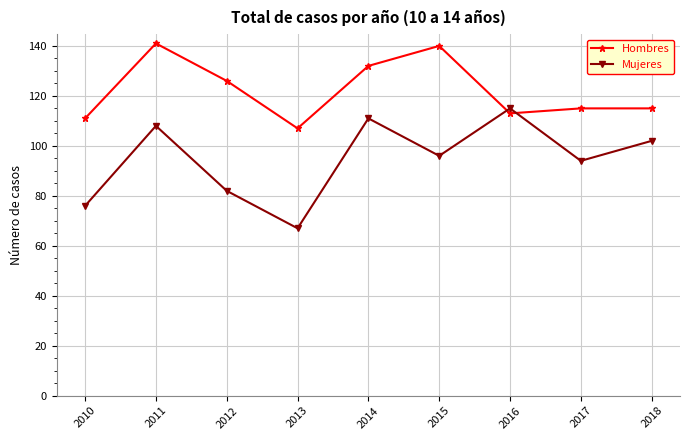

At 2010, list the series in order from smallest to largest.

Mujeres, Hombres